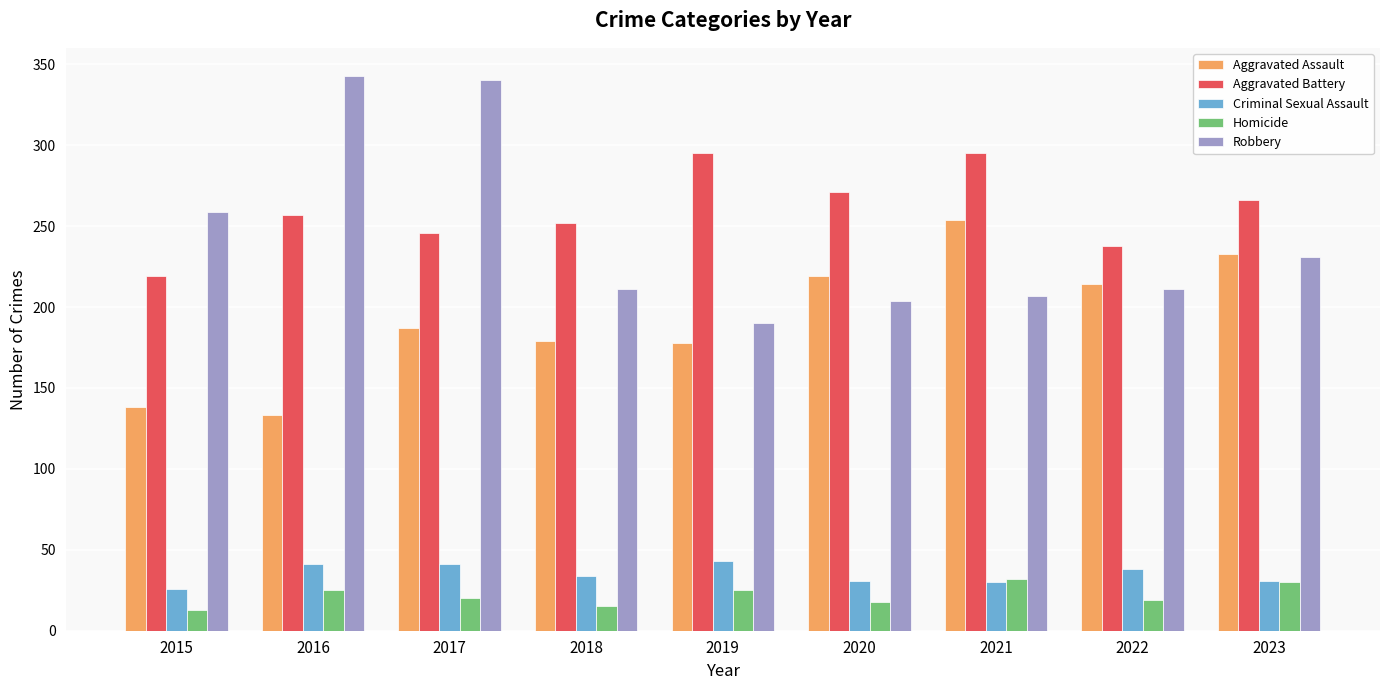

True or false: Aggravated Assault has a value of 128 at 2017.

False